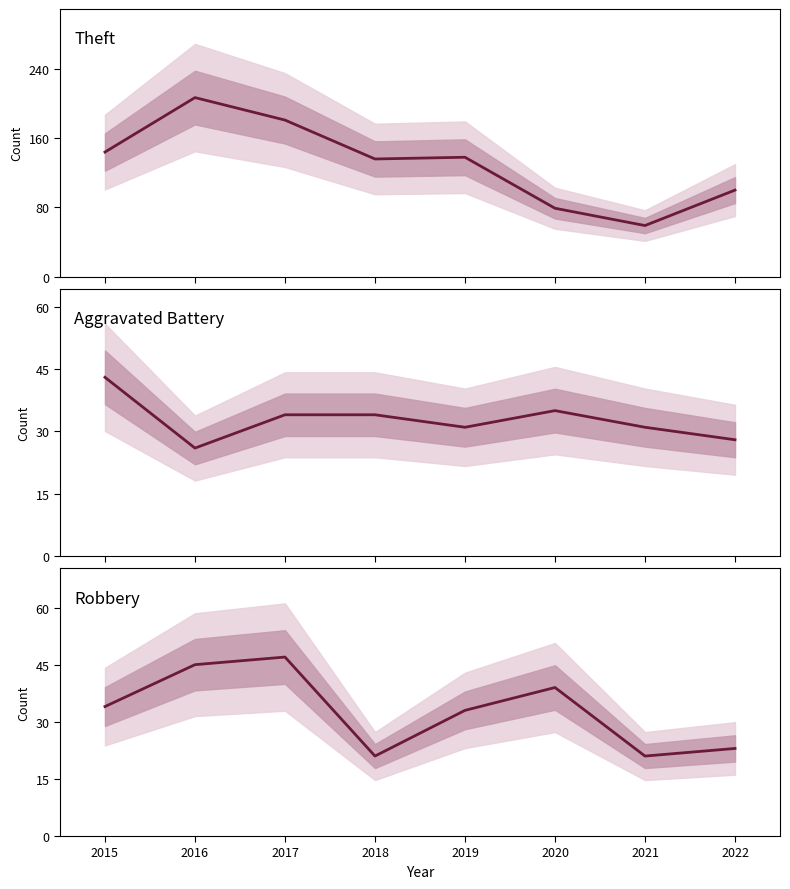

The value of Theft at 2020 is 122. True or false?

False